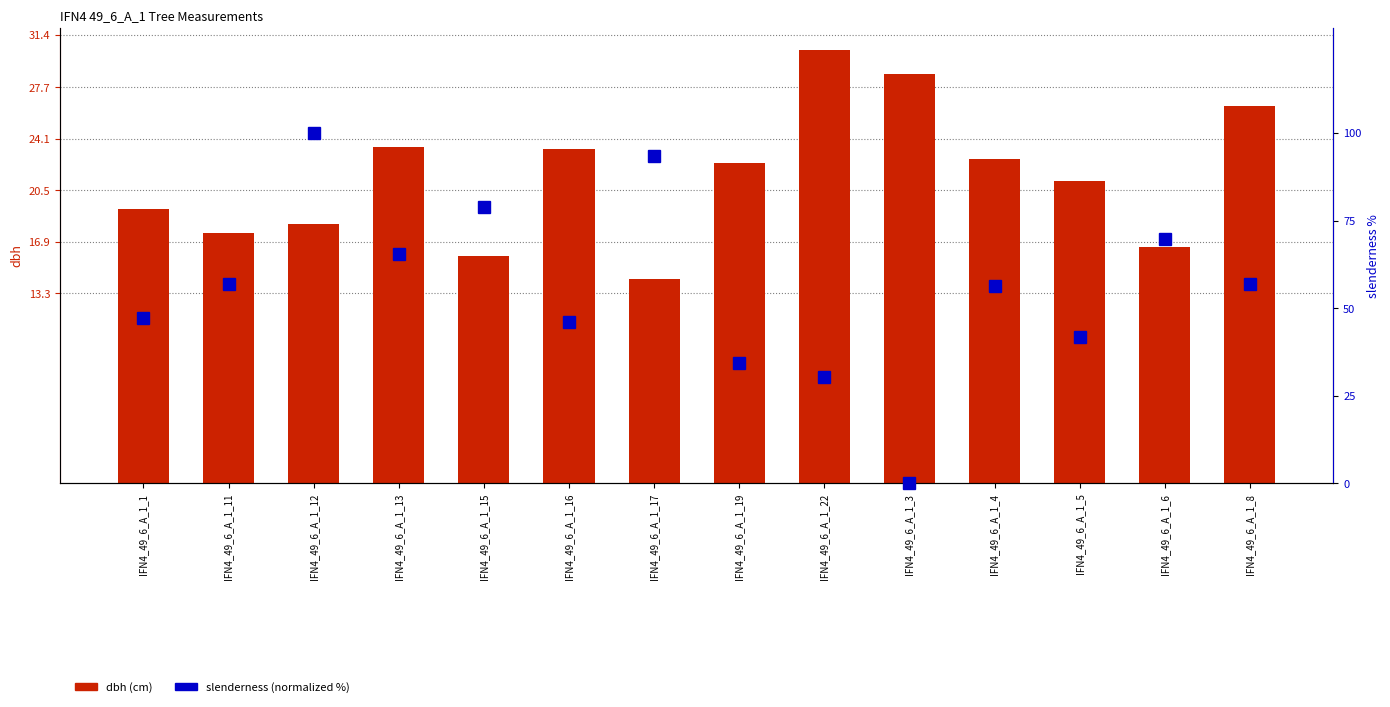

List the series in order of their peak value, lowest first.

dbh, slenderness (normalized)